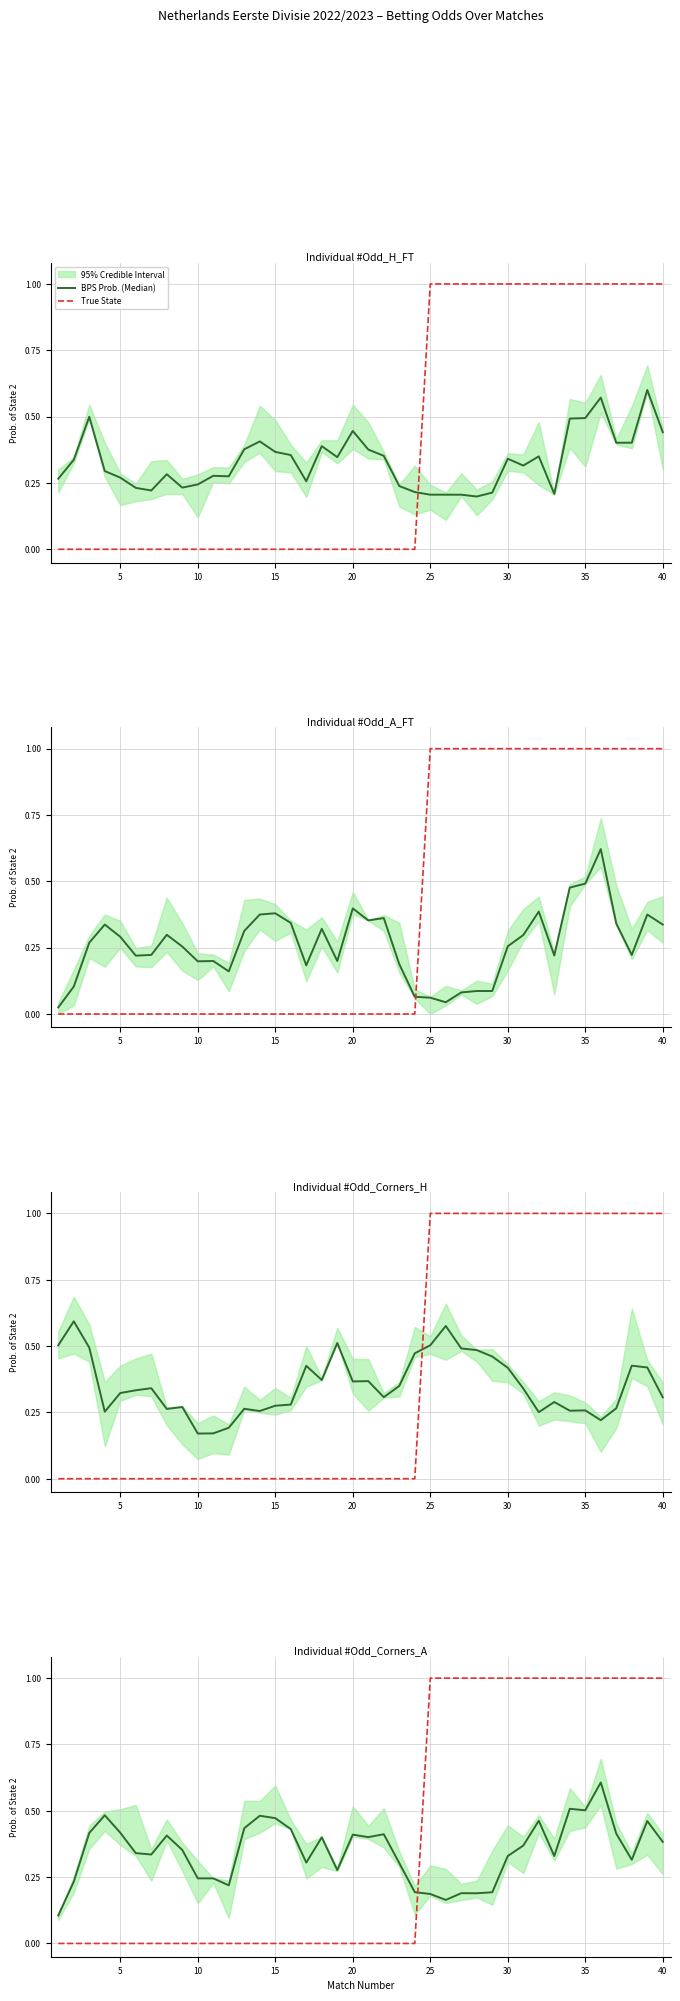

Count the True State values in the range 0 to 1.

40